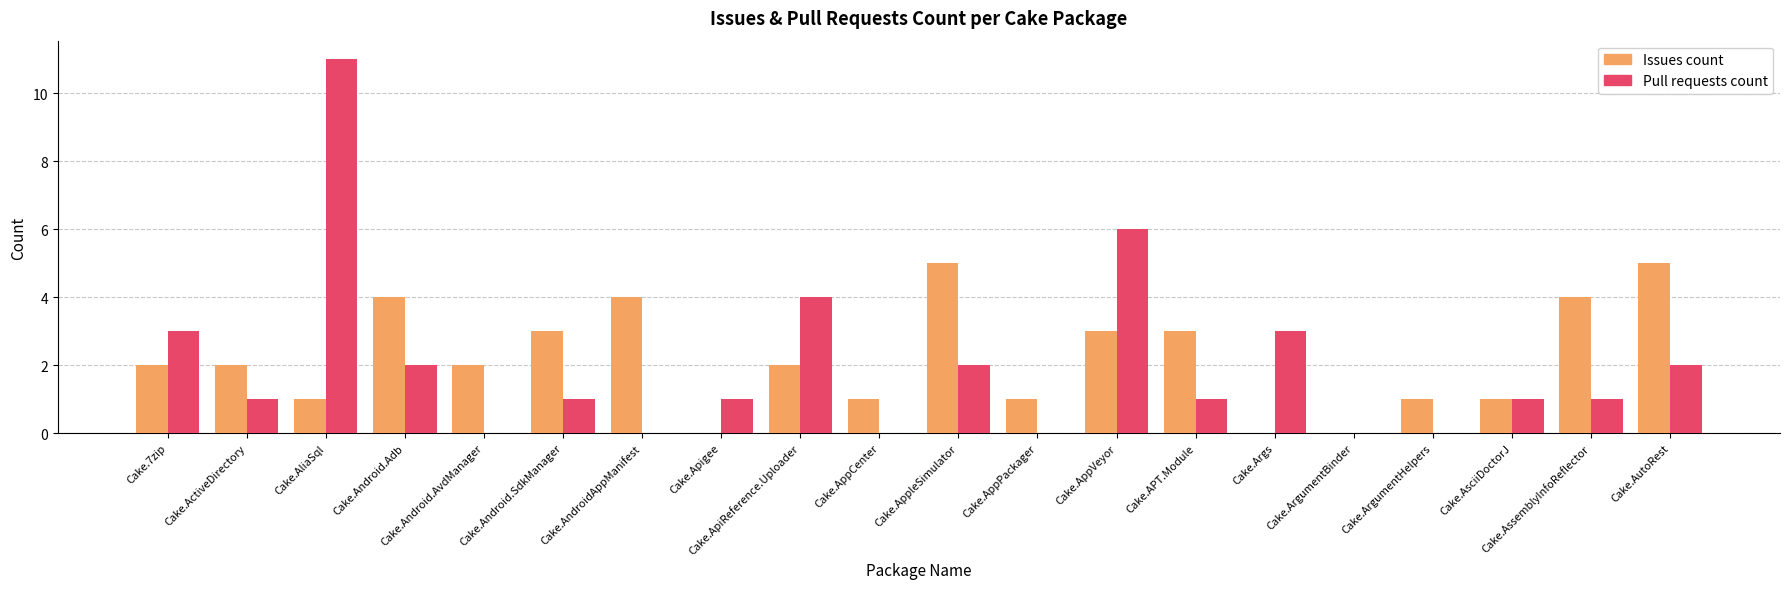

What are all the series names shown in the legend?

Issues count, Pull requests count